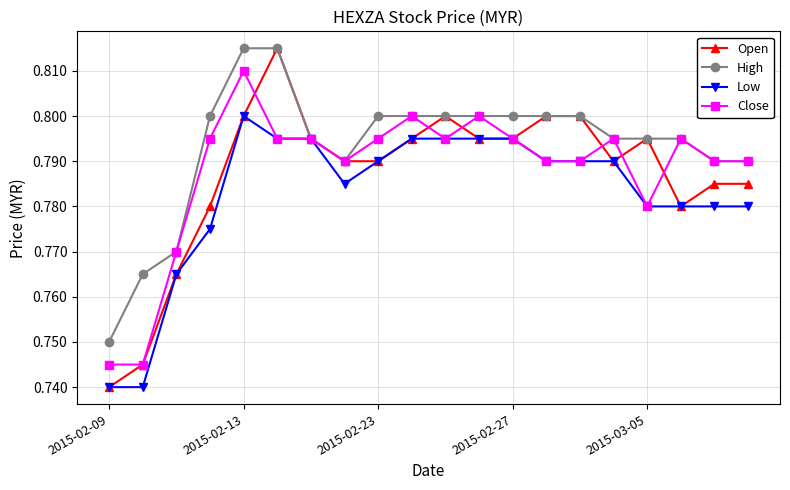

How many Open values are between 0 and 1?

20